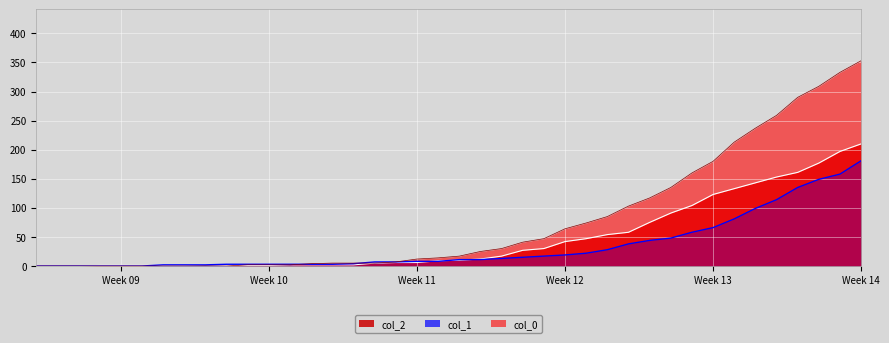

How many data points in col_2 are above 10?

19